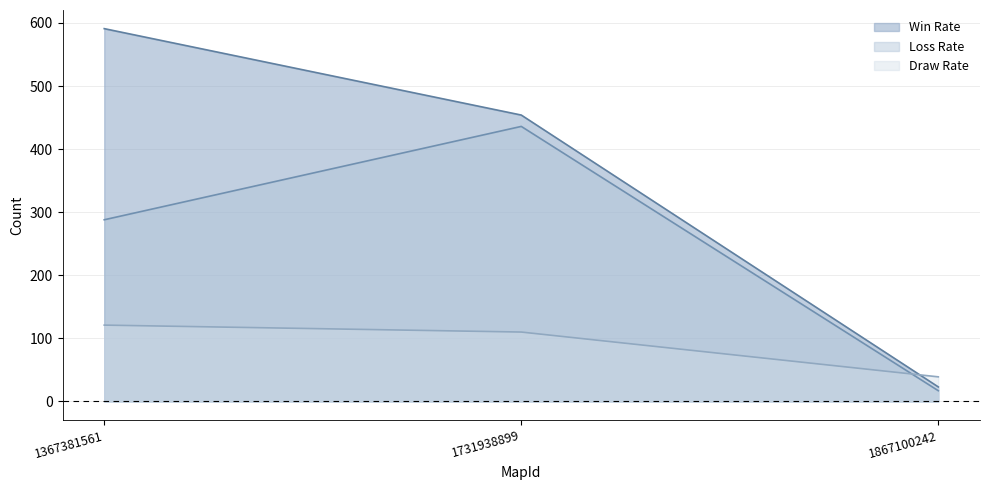

What is the value of the Draw Rate point at the 3rd from the left?

39